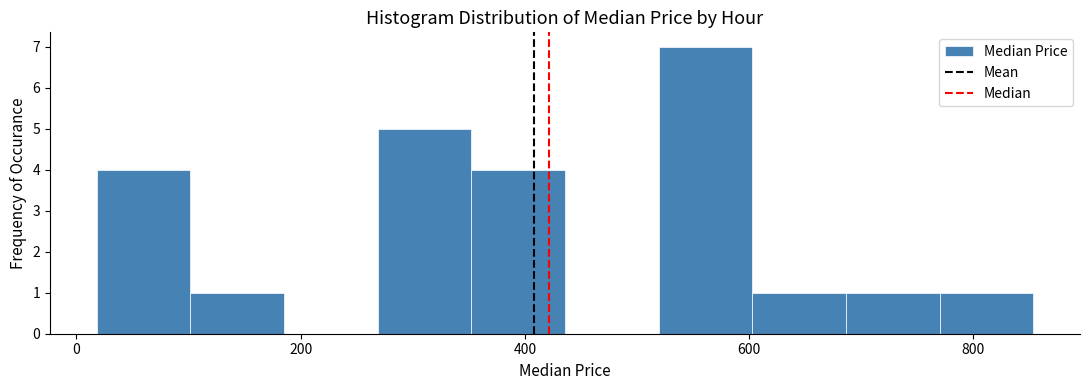

Reading left to right, transcribe this chart: for each bar, give the range it covers on the x-axis and its height. Neither the bar edges nor the heights are printed on the chart, so give them approximately, as read against the axes.

20 to 100: 4
100 to 180: 1
180 to 260: 0
260 to 360: 5
360 to 440: 4
440 to 520: 0
520 to 600: 7
600 to 680: 1
680 to 760: 1
760 to 860: 1